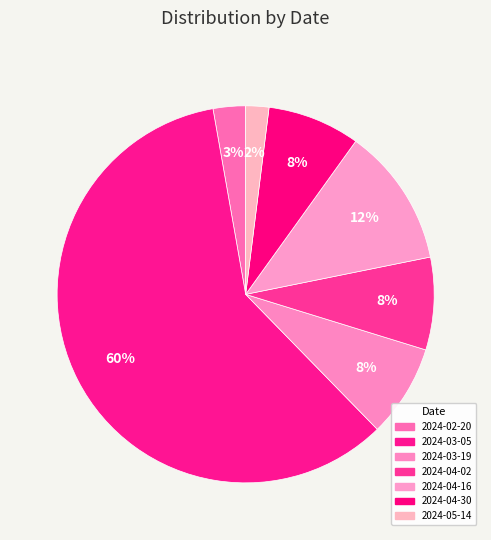

Combined, do 2024-04-02 and 2024-03-05 account for over 50%?

Yes